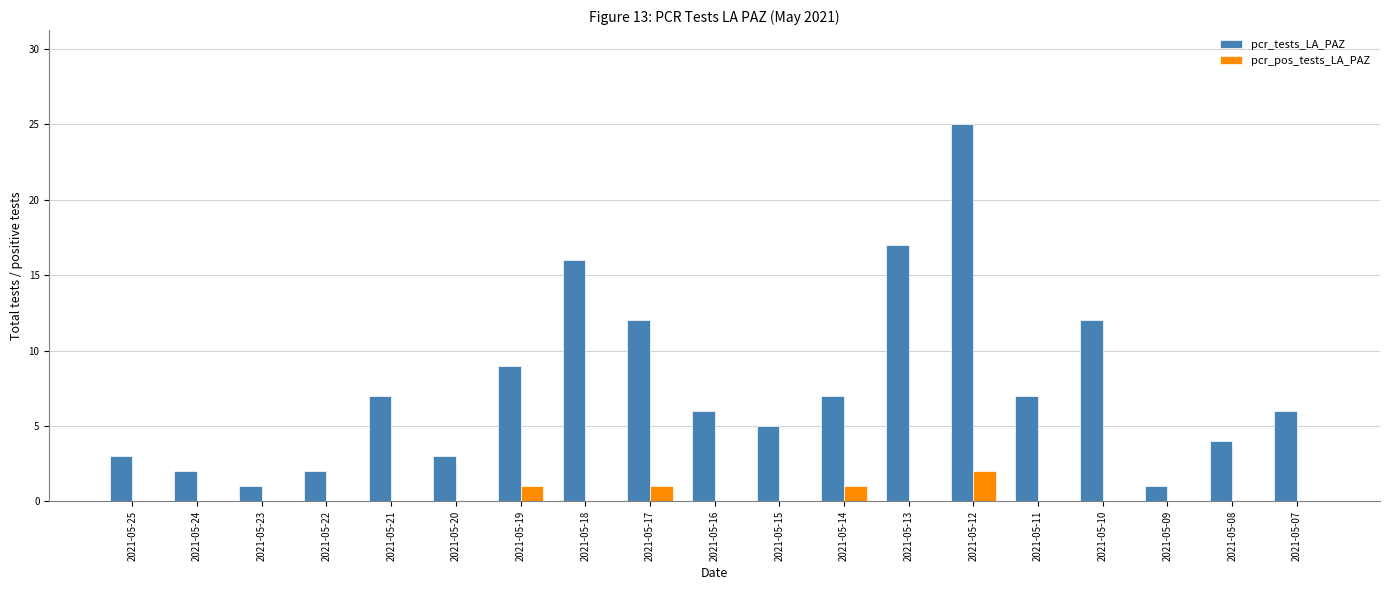

What is the spread (max minus min) of values at 2021-05-15?

5